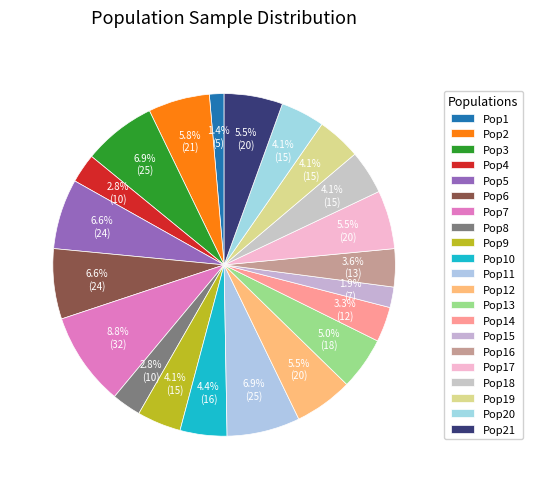

What percentage is the Pop2 slice, to the nearest percent?

6%